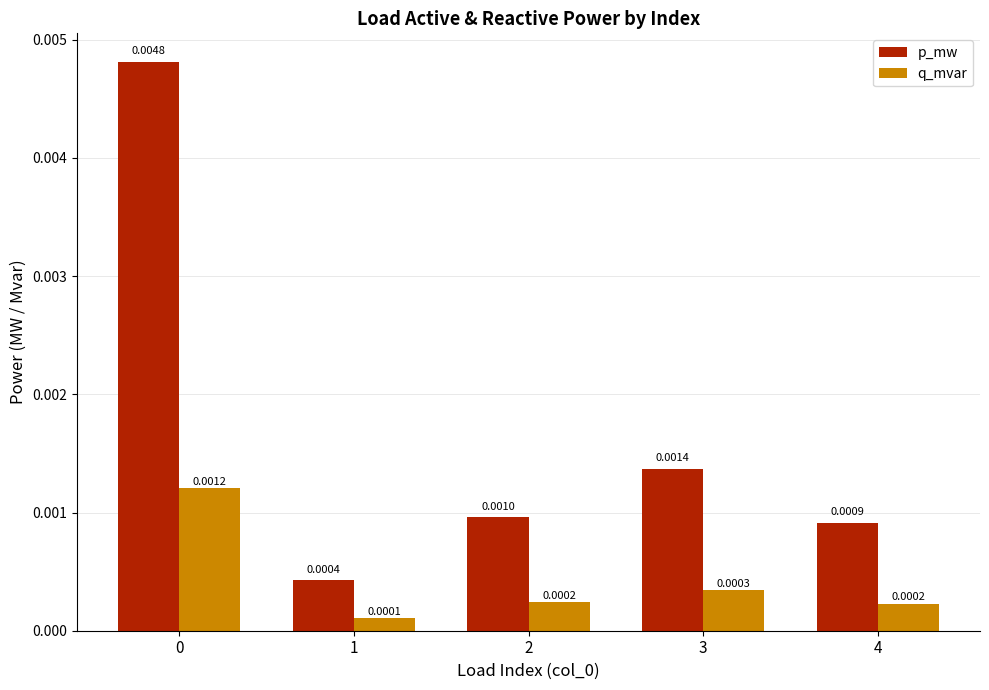

Which category has the lowest value across all series?

1